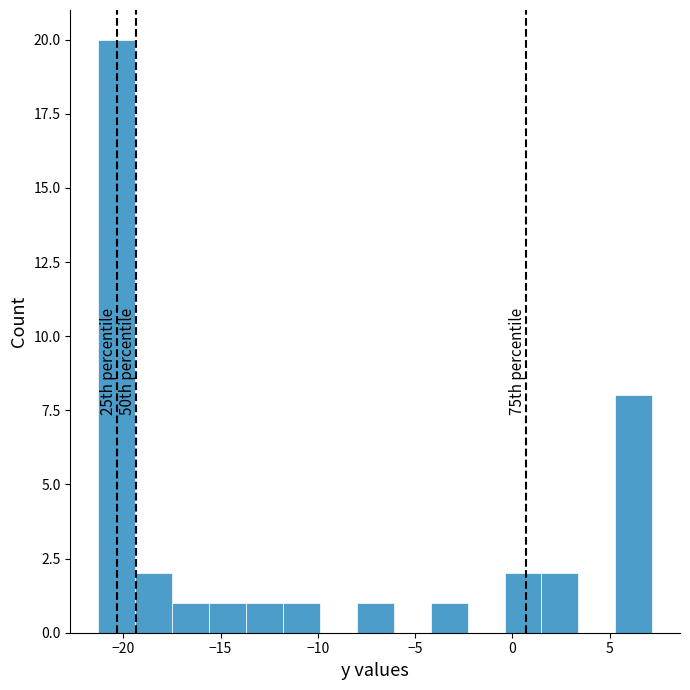

Around what value on the x-axis is the tallest bar? Give the approximate position of its centre, as read against the axis.

-20.5